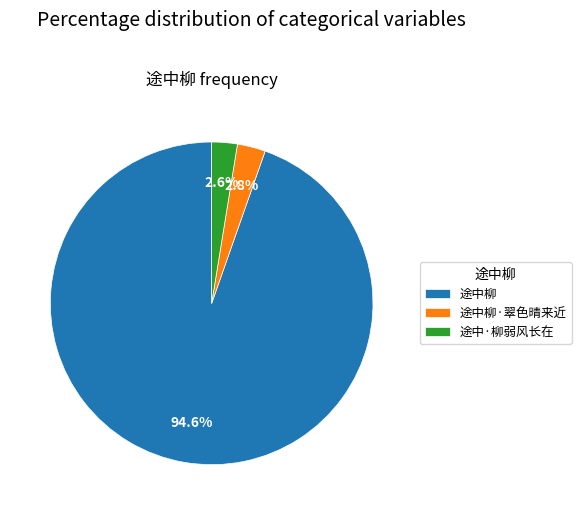

Is it true that 途中柳 is 99% of the pie?

False